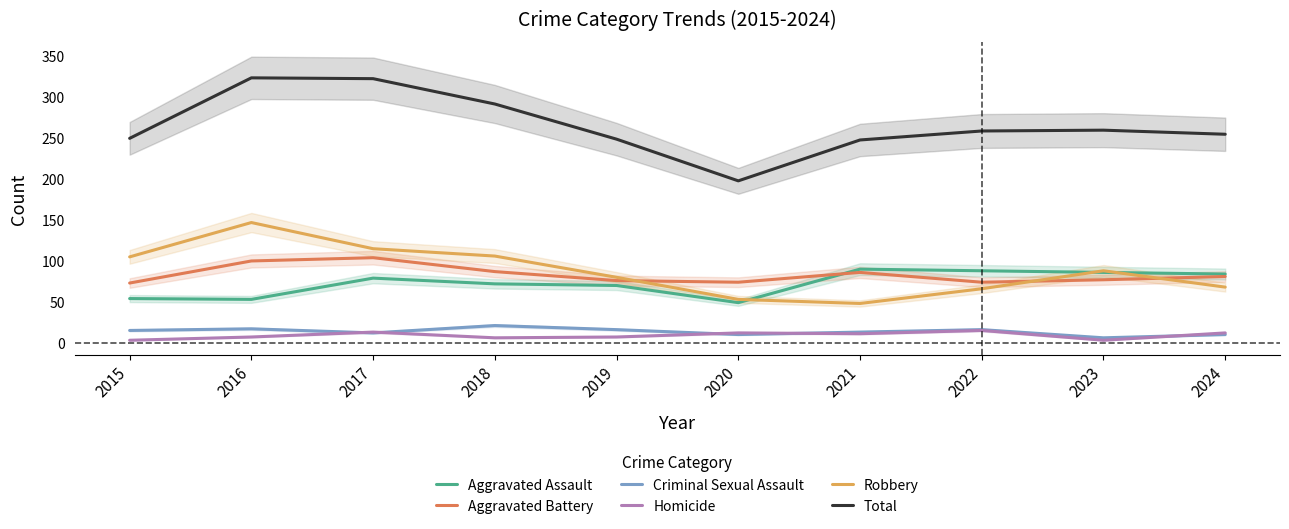

What is the approximate value of Homicide at 2015, to the nearest 5?

5